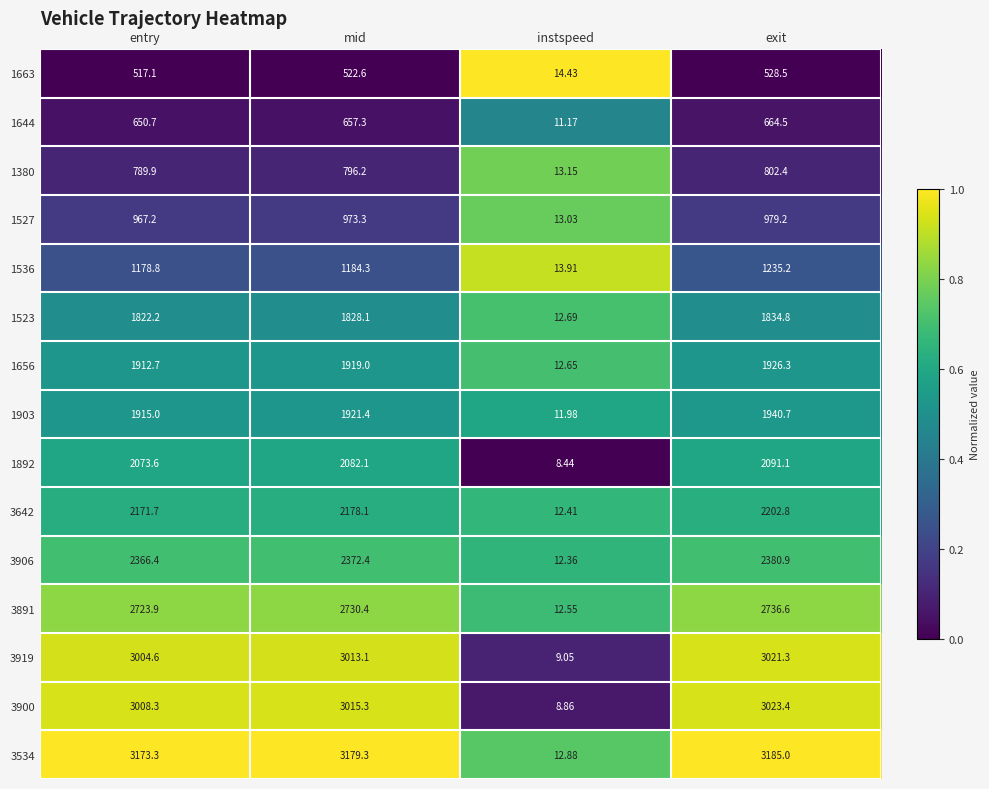

At entry, list the series in order from smallest to largest.

1663, 1644, 1380, 1527, 1536, 1523, 1656, 1903, 1892, 3642, 3906, 3891, 3919, 3900, 3534